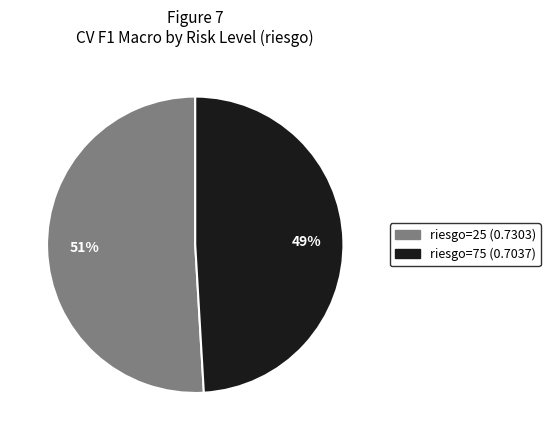

To the nearest percent, what is the average slice percentage?

50%